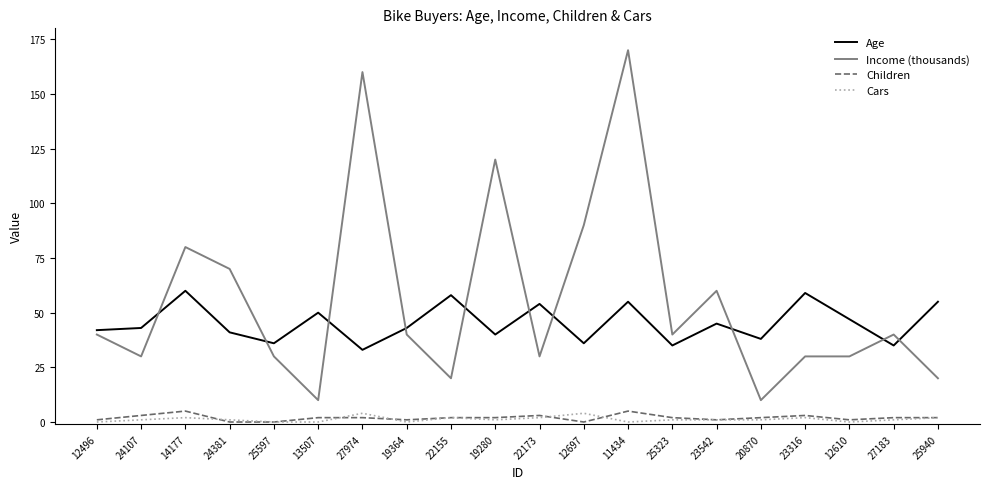

Reading left to right, list all the values displayed in this chart.

Age: 42	43	60	41	36	50	33	43	58	40	54	36	55	35	45	38	59	47	35	55
Income (thousands): 40	30	80	70	30	10	160	40	20	120	30	90	170	40	60	10	30	30	40	20
Children: 1	3	5	0	0	2	2	1	2	2	3	0	5	2	1	2	3	1	2	2
Cars: 0	1	2	1	0	0	4	0	2	1	2	4	0	1	1	1	2	0	1	2